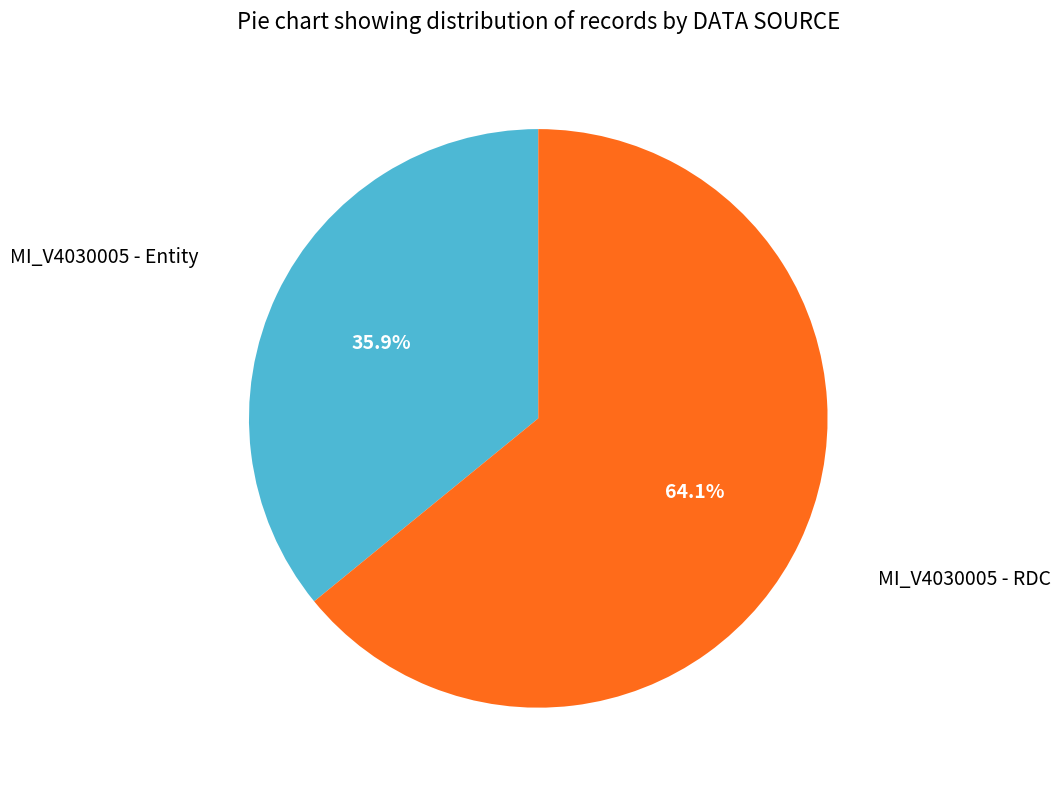

Does any single category account for the majority?

Yes